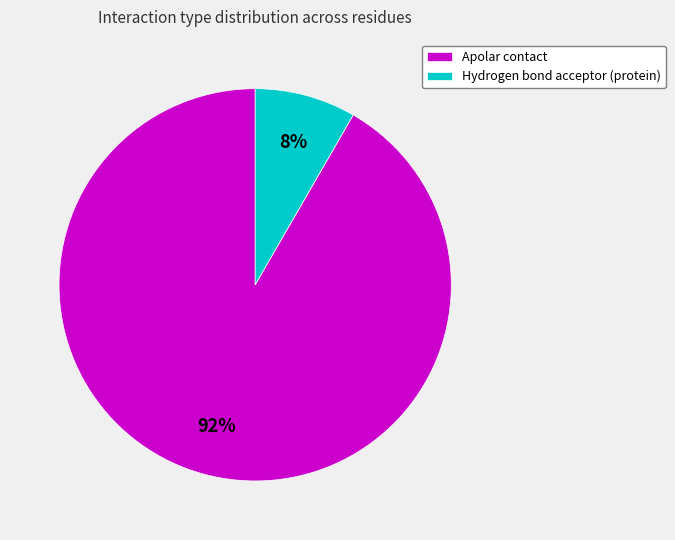

Is it true that Apolar contact is 79% of the pie?

False